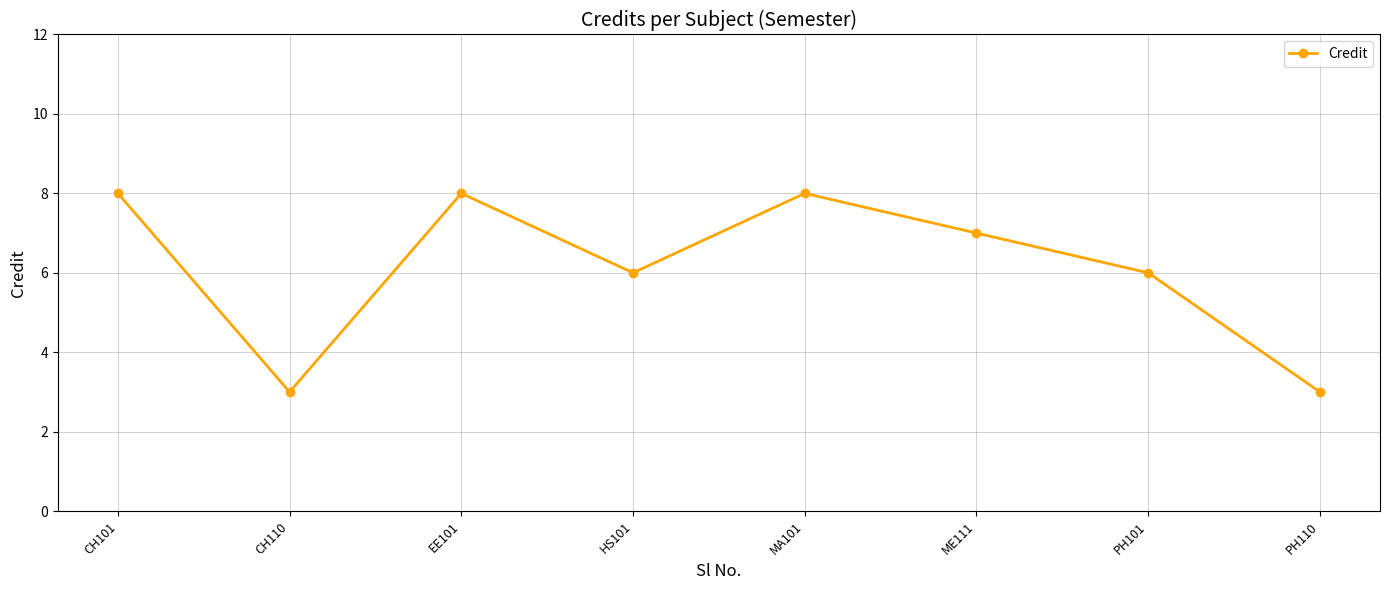

What is the minimum value shown in the chart?

3